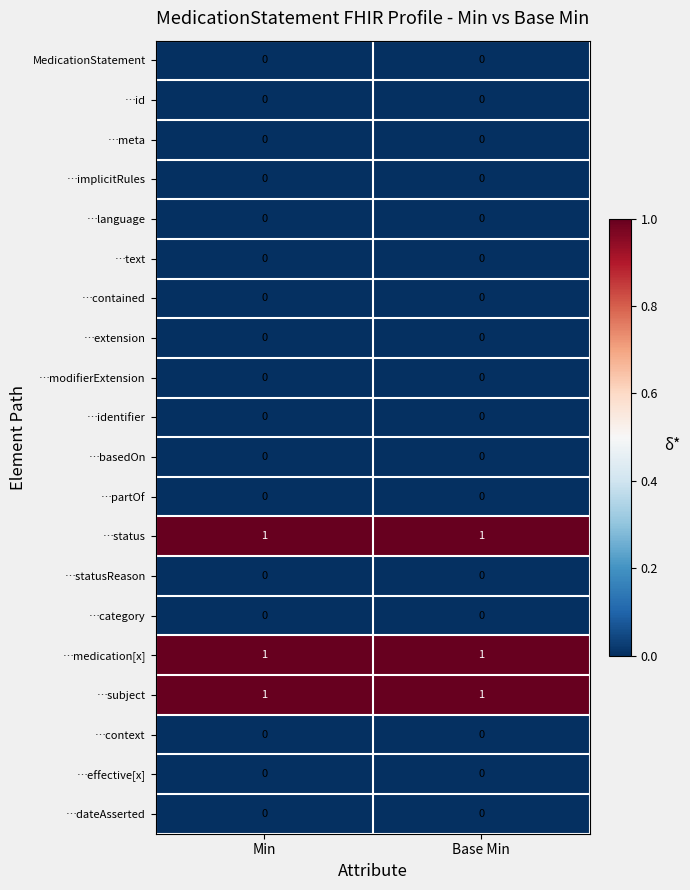

True or false: …category has a value of 0 at Base Min.

True